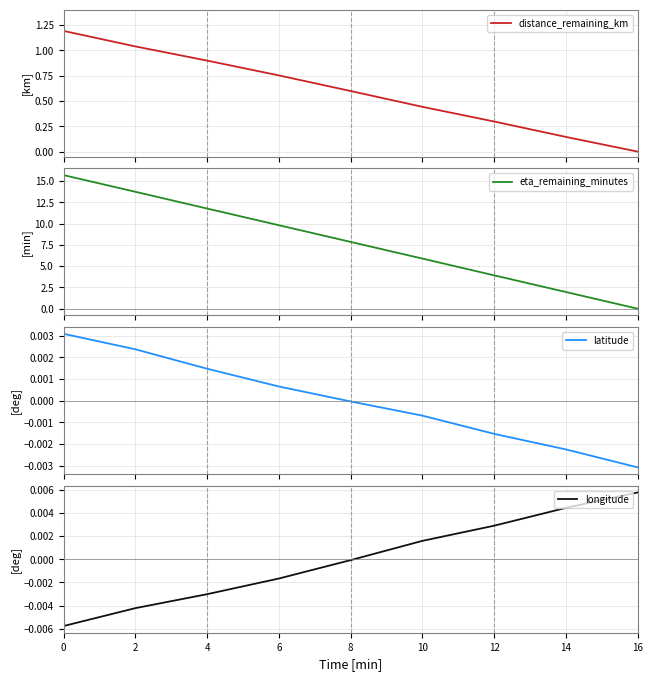

How many series are shown in this chart?

4